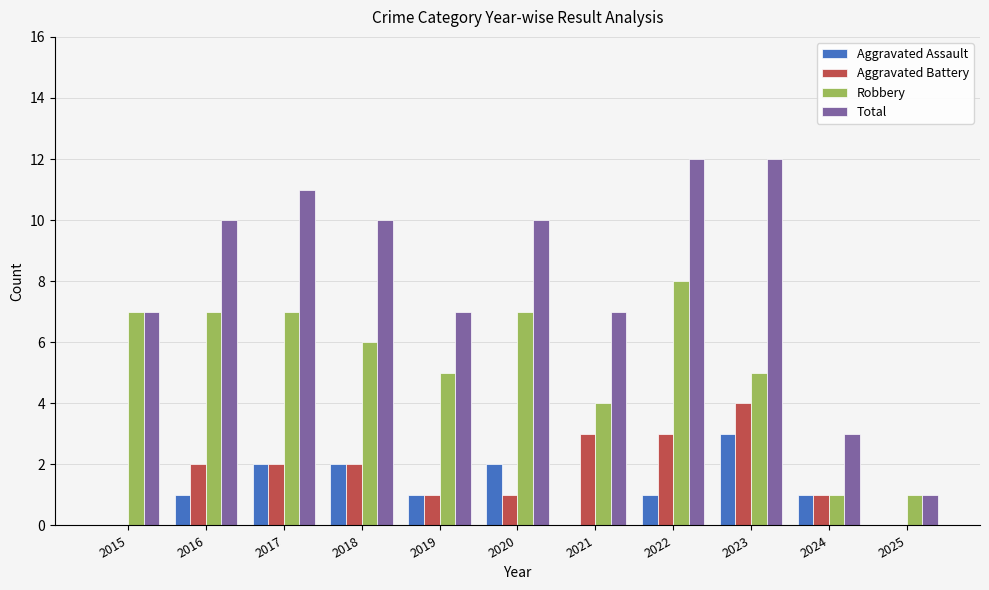

What is the sum of all Aggravated Assault values?

13